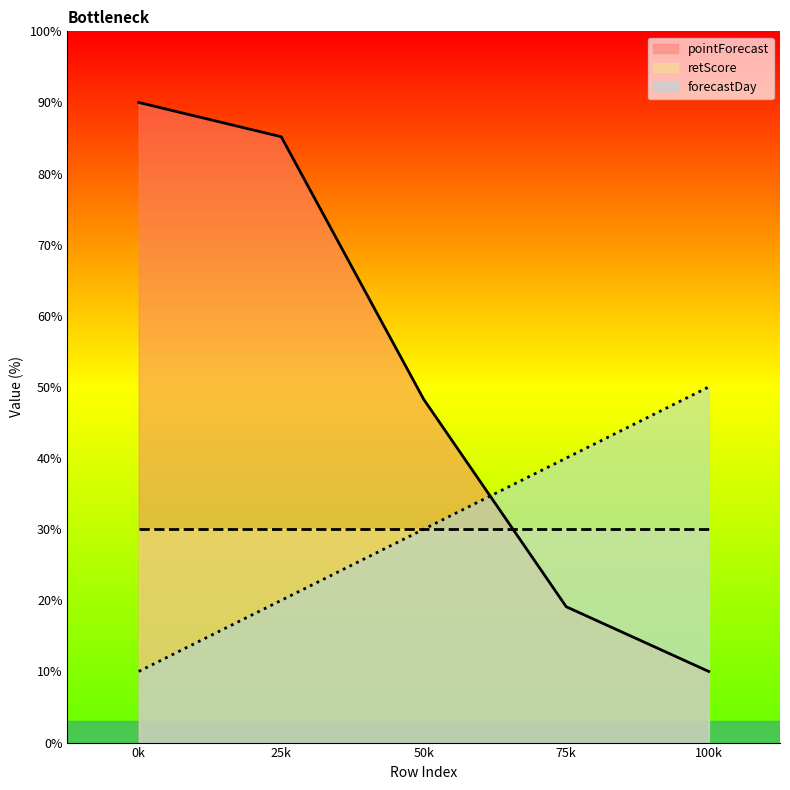

What is the total value across all series at 25k?

135.2